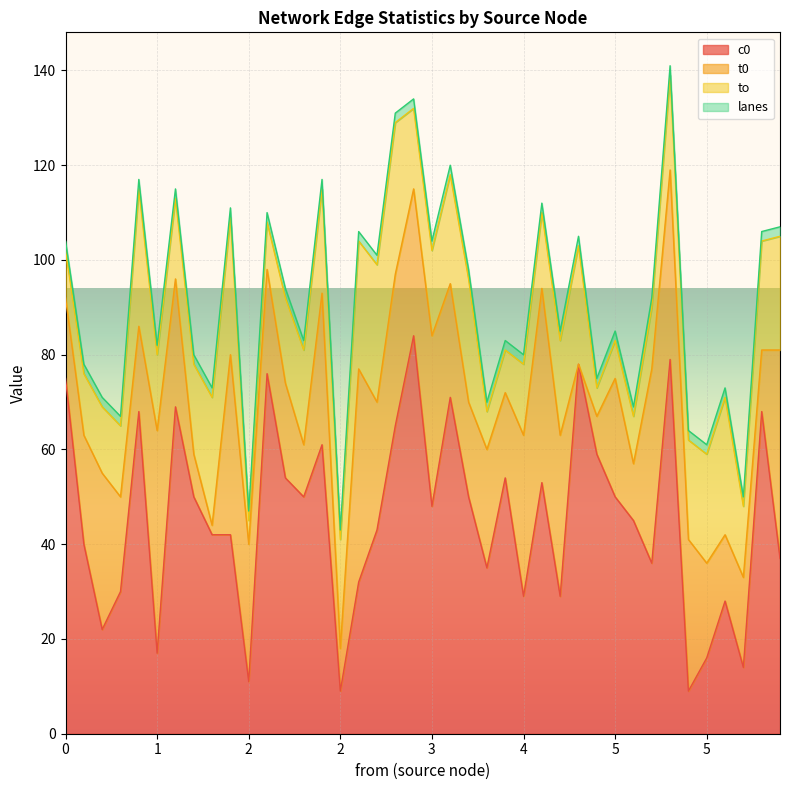

Rank the series by their maximum value, from highest to lowest.

c0, t0, to, lanes